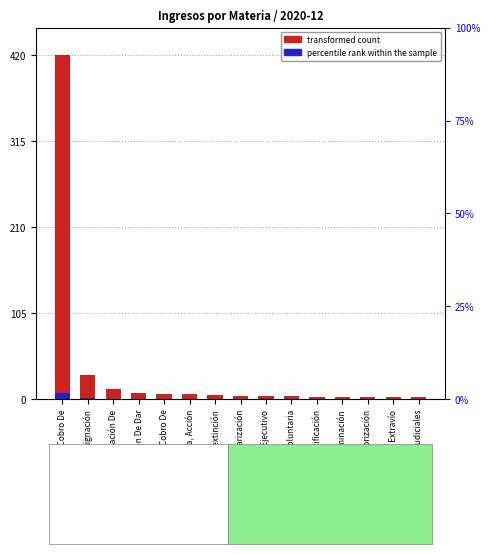

What is the difference between the maximum and minimum values in the transformed count series?

418.0